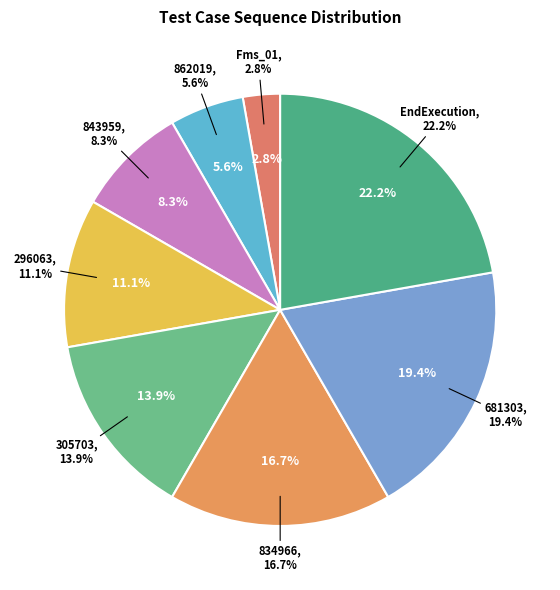

To the nearest percent, what is the difference between the 834966 and 296063 slice percentages?

6%